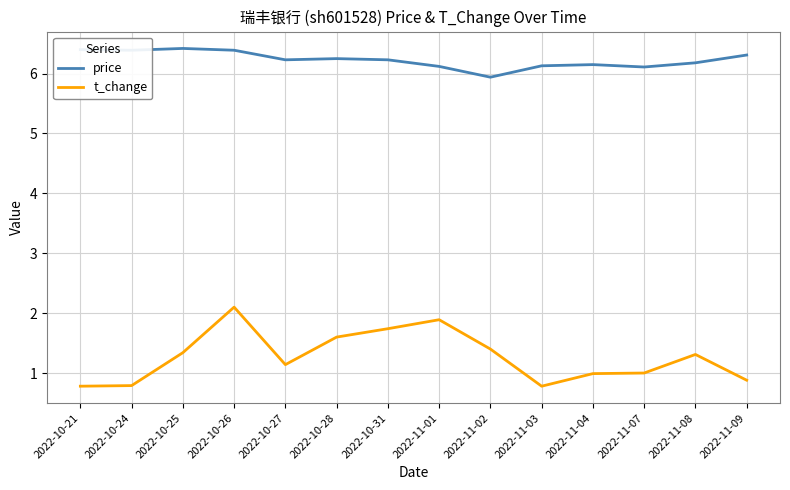

What is the difference between the second highest and minimum values in the price series?

0.5